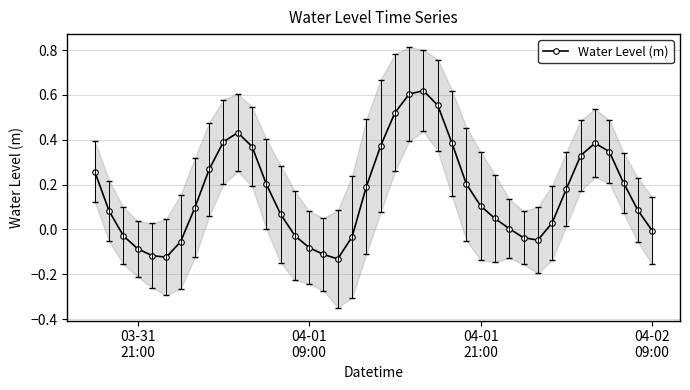

True or false: Water Level (m) has more than 0 points higher than both neighbors.

True